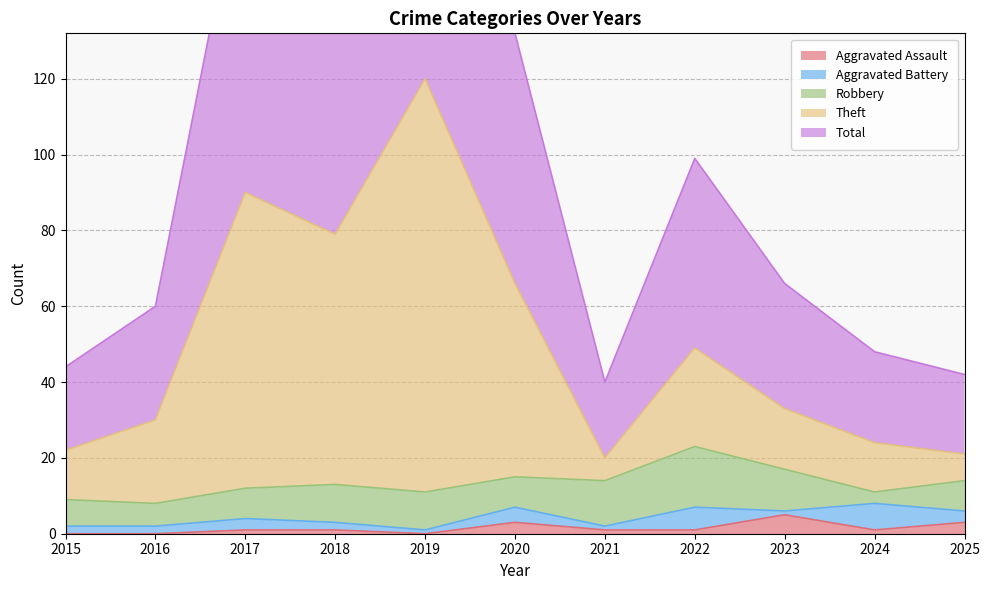

The Aggravated Assault series shows 5 at 2023. True or false?

True